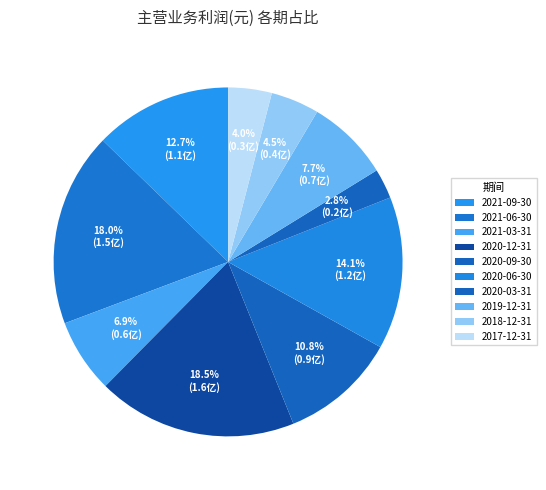

Count the number of slices in the pie.

10